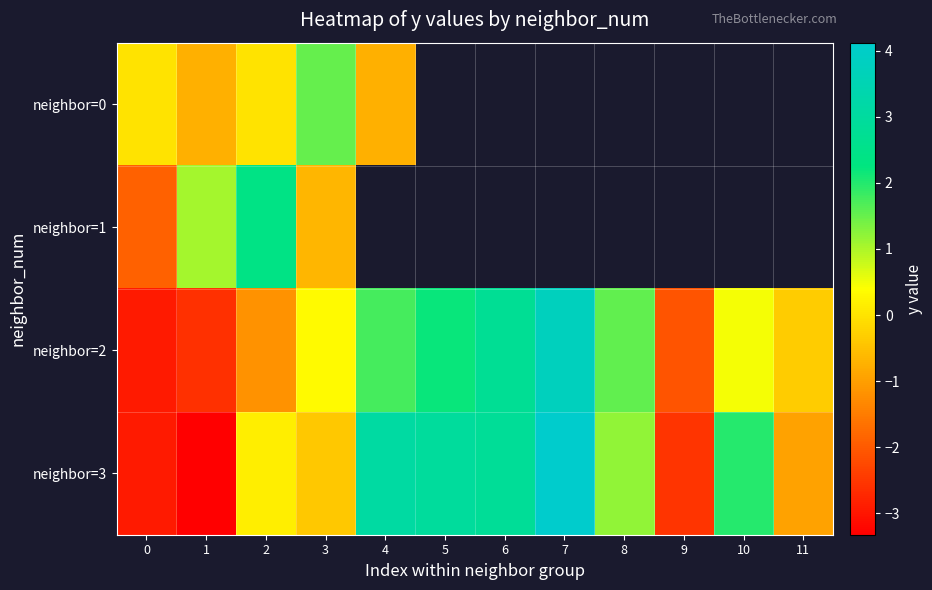

List the series in order of their peak value, highest first.

neighbor=3, neighbor=2, neighbor=1, neighbor=0